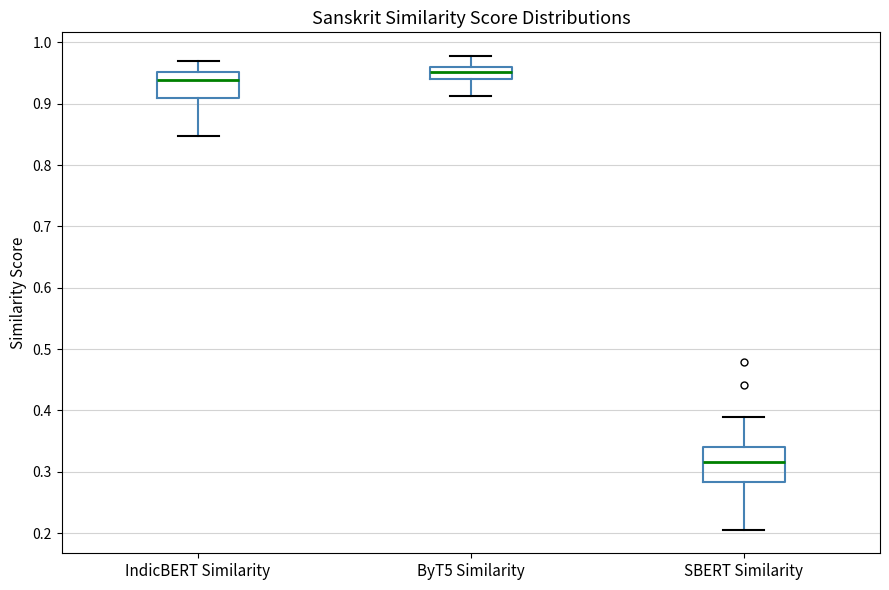

Comparing the boxes themselves (not the whiskers), which one is the tallest?

SBERT Similarity